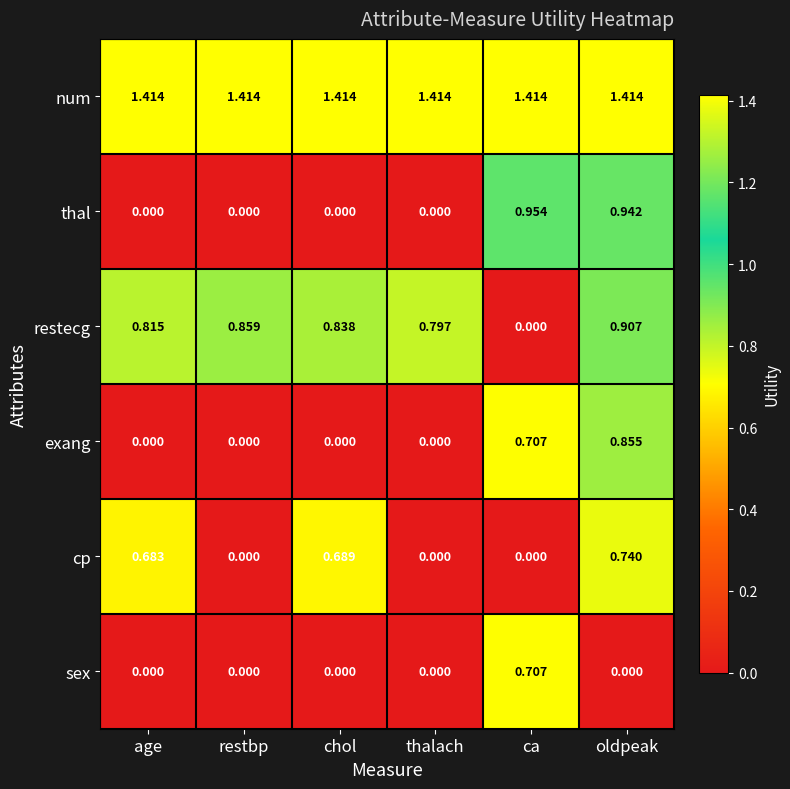

At which category is the sum across all series the highest?

oldpeak